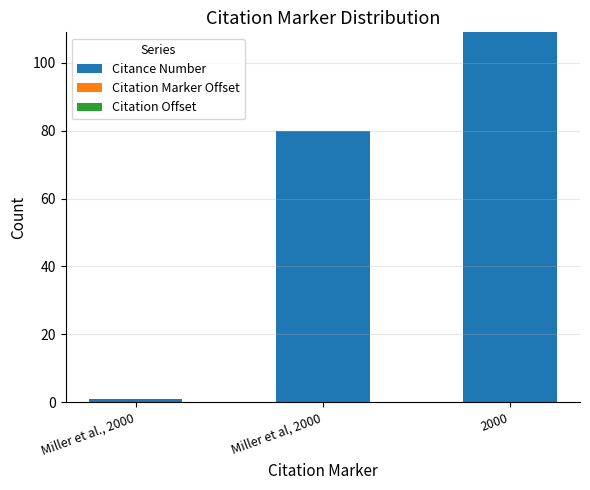

List the labels in order of value, smallest first.

Miller et al., 2000, Miller et al, 2000, 2000